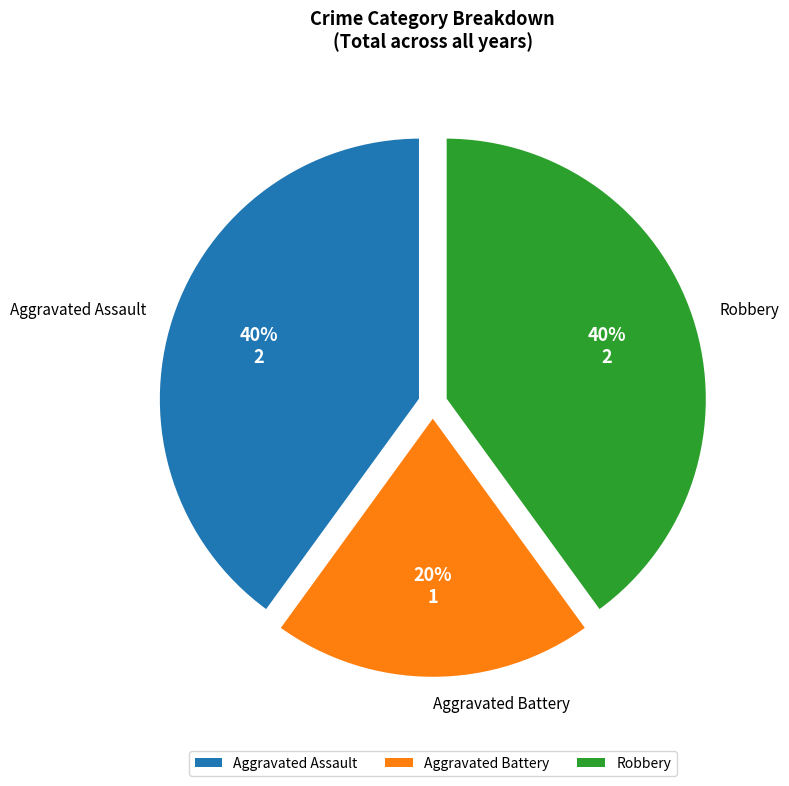

Is it true that Aggravated Assault is 40% of the pie?

True